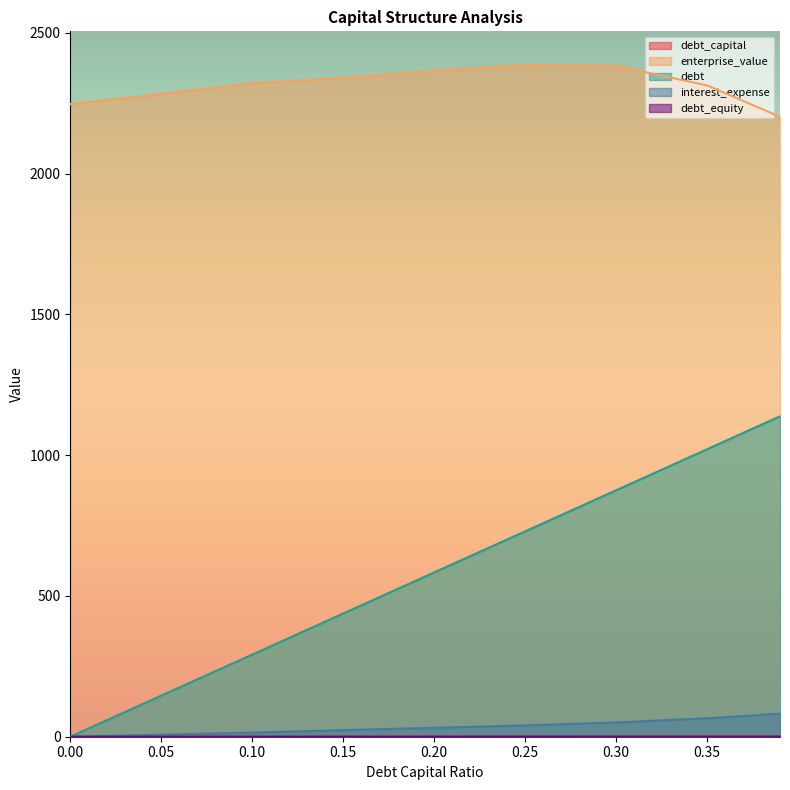

True or false: debt and debt_capital intersect in this chart.

False